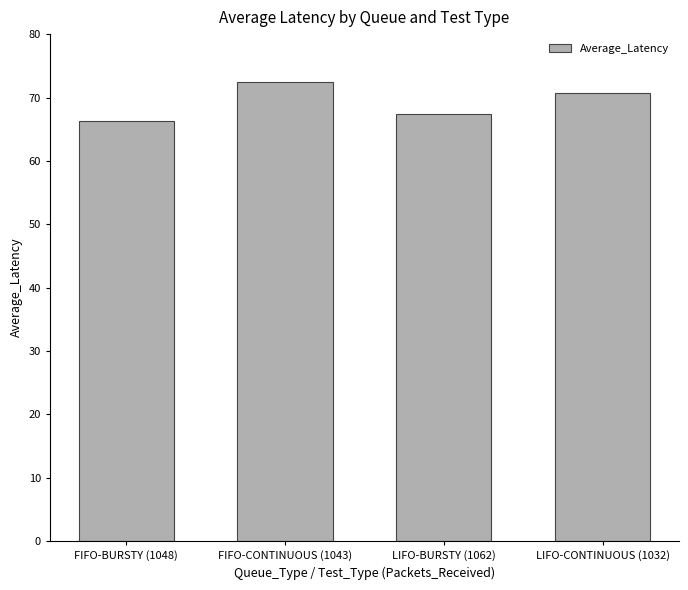

How many data points does each series have?

4